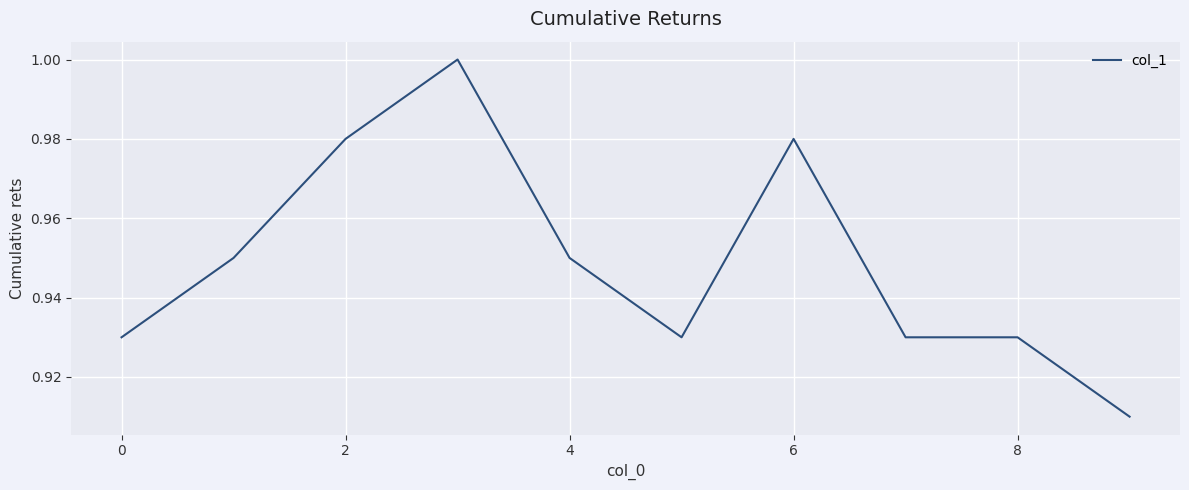

Is this an area chart (filled region under the line)?

No